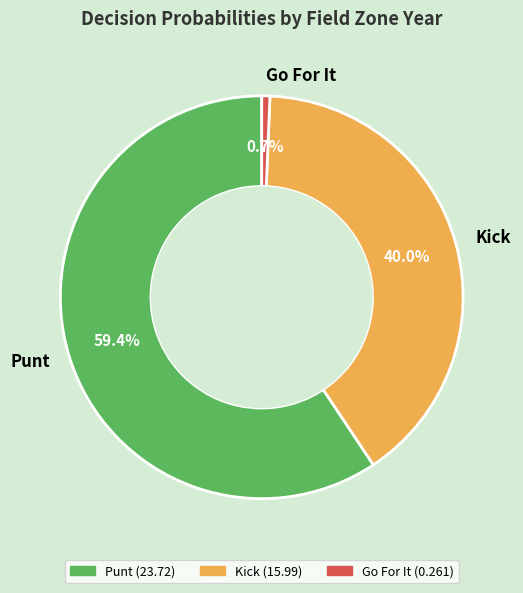

How many slices are in this pie chart?

3